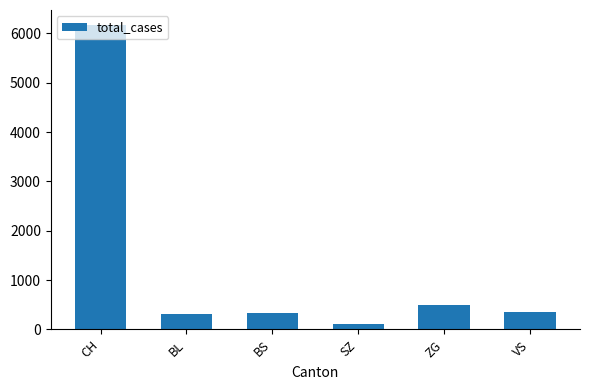

Where is the data nearest to the value 3138?

ZG